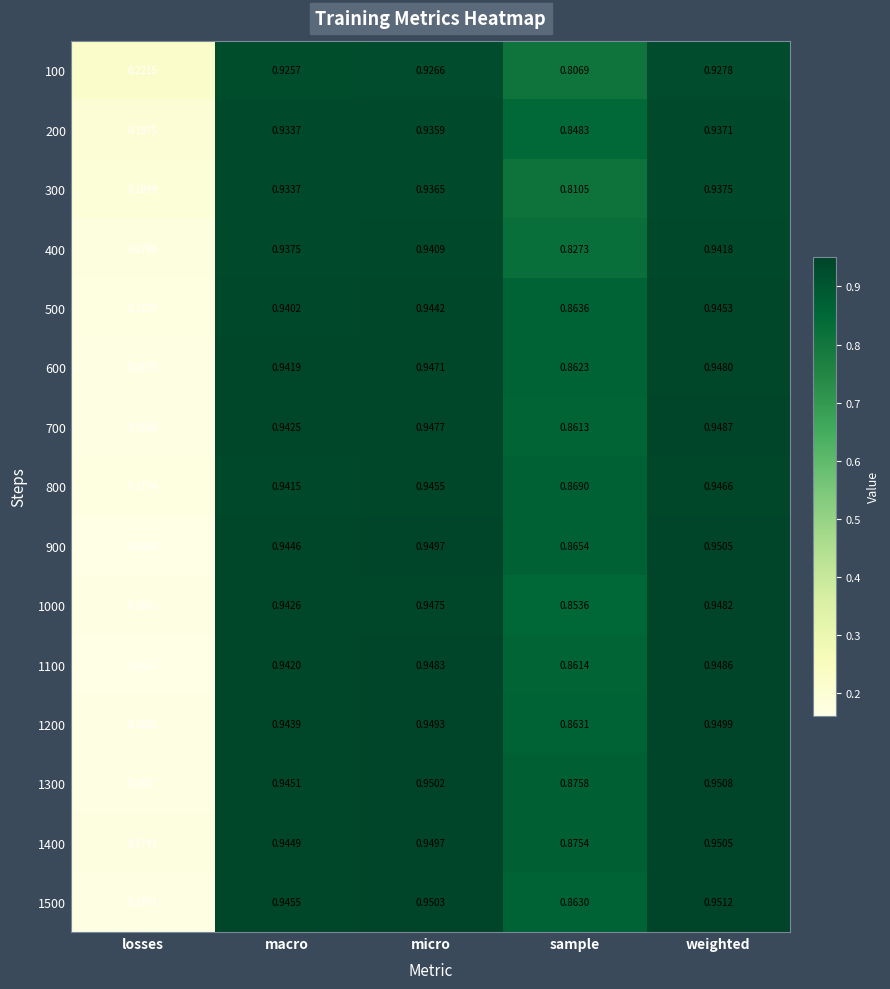

At which label is 800 closest to 0?

losses